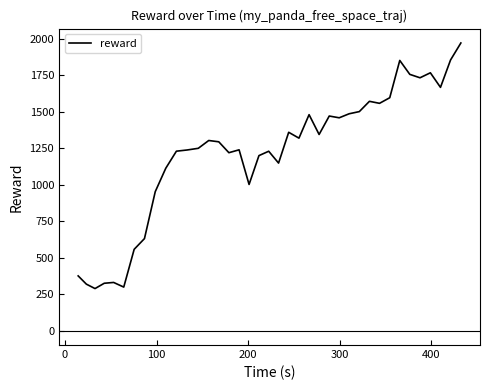

True or false: there are more than 0 points higher than both neighbors.

True